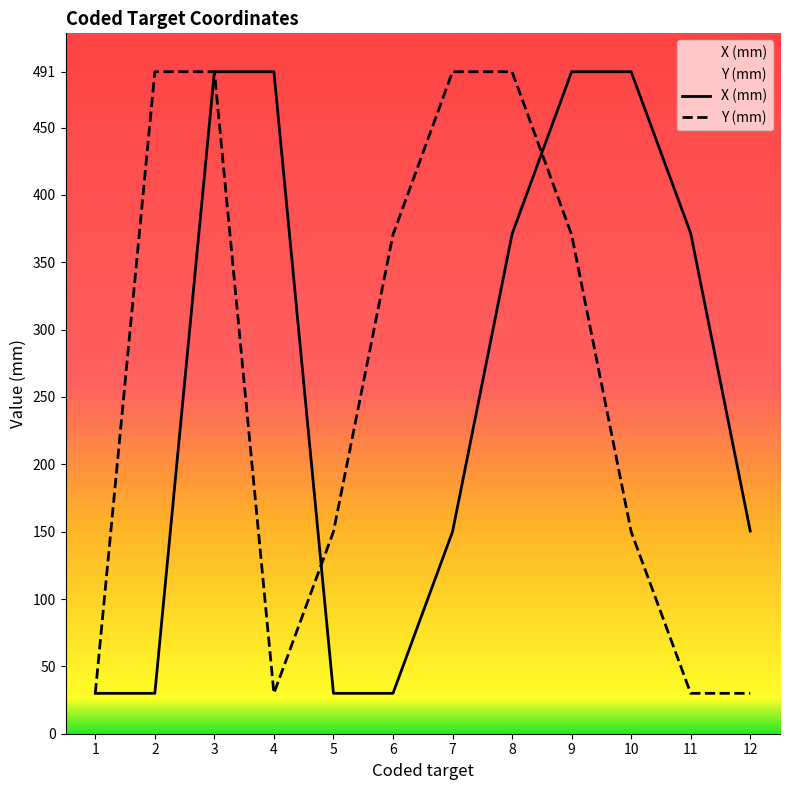

Reading right to left, extract all data points from this chart.

X (mm): 12=150.5	11=371.5	10=491.5	9=491.5	8=371.0	7=150.0	6=30.0	5=30.0	4=491.5	3=491.5	2=30.0	1=30.0
Y (mm): 12=30.0	11=30.0	10=150.0	9=370.5	8=491.5	7=491.5	6=370.5	5=150.0	4=30.0	3=491.5	2=491.5	1=30.0